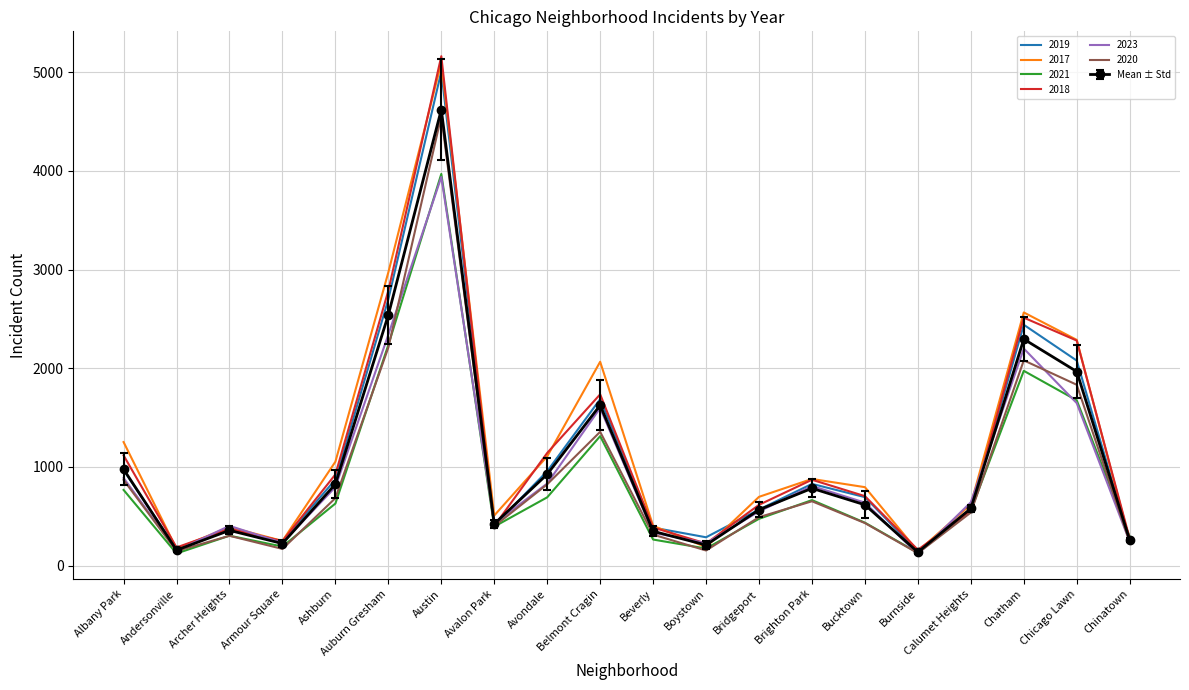

What is the average value of the 2021 series?

863.1